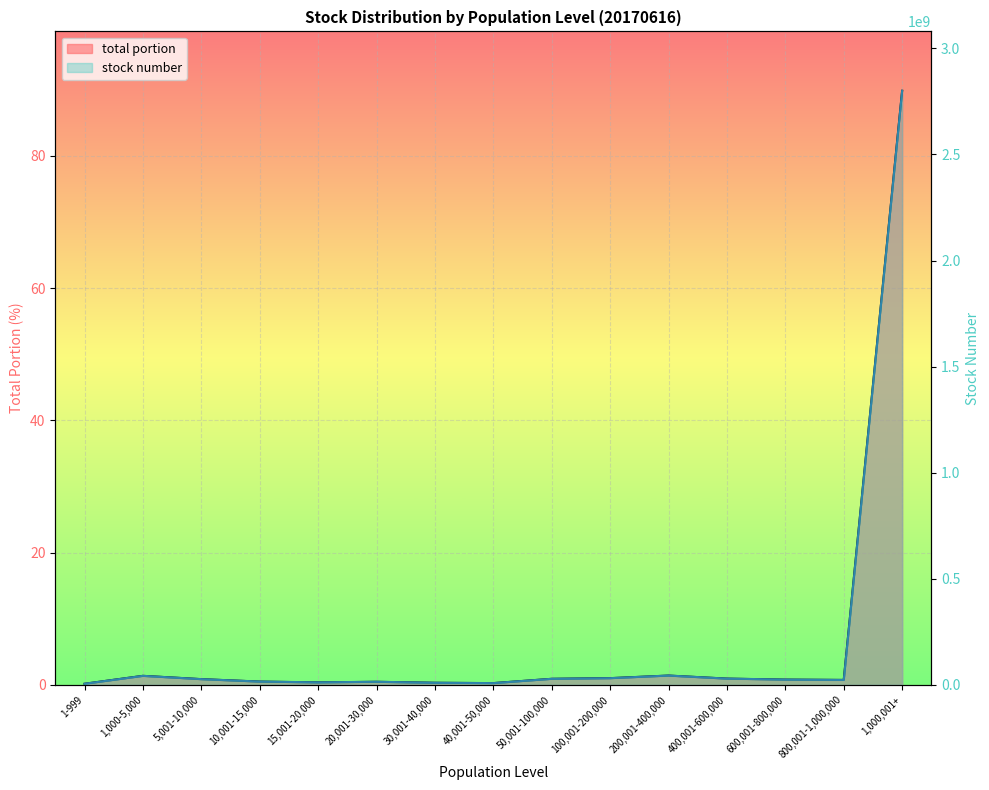

Is the value of stock number at 1,000,001+ greater than the value of total portion at 20,001-30,000?

Yes